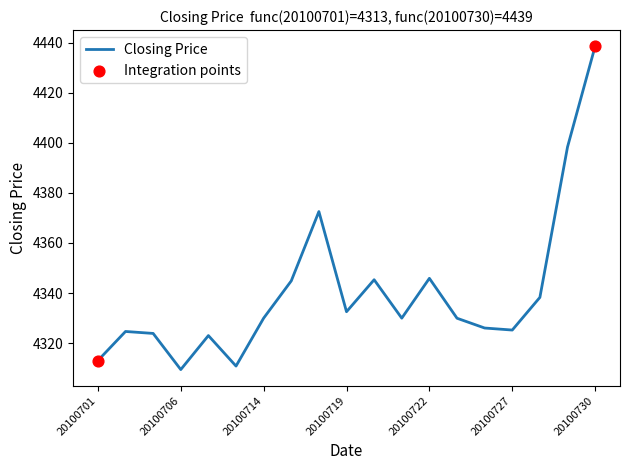

What is the maximum value shown in the chart?

4438.6